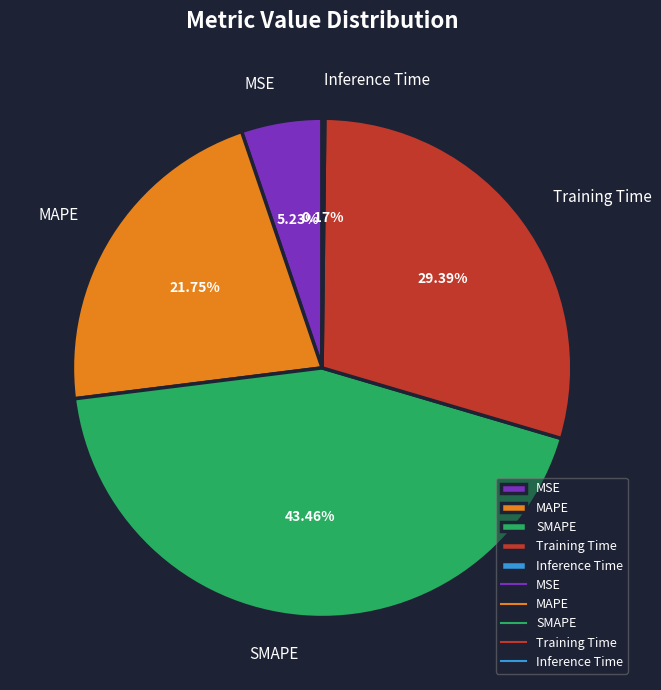

Is there any slice that represents more than half of the pie?

No